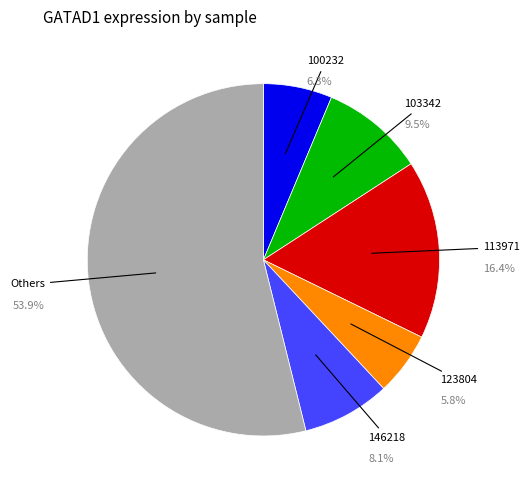

Does any single category account for the majority?

Yes